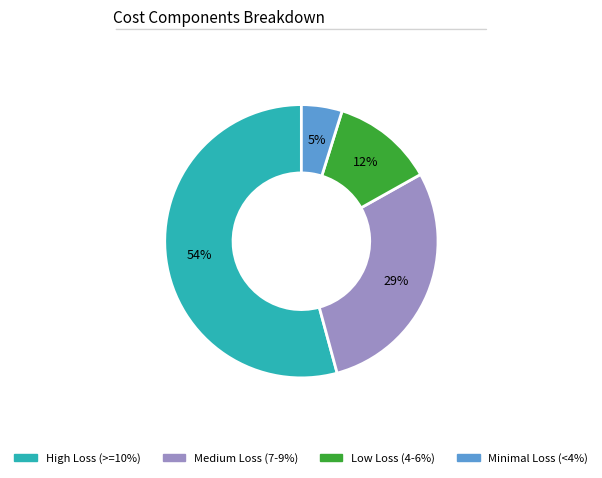

Count the number of slices in the pie.

4